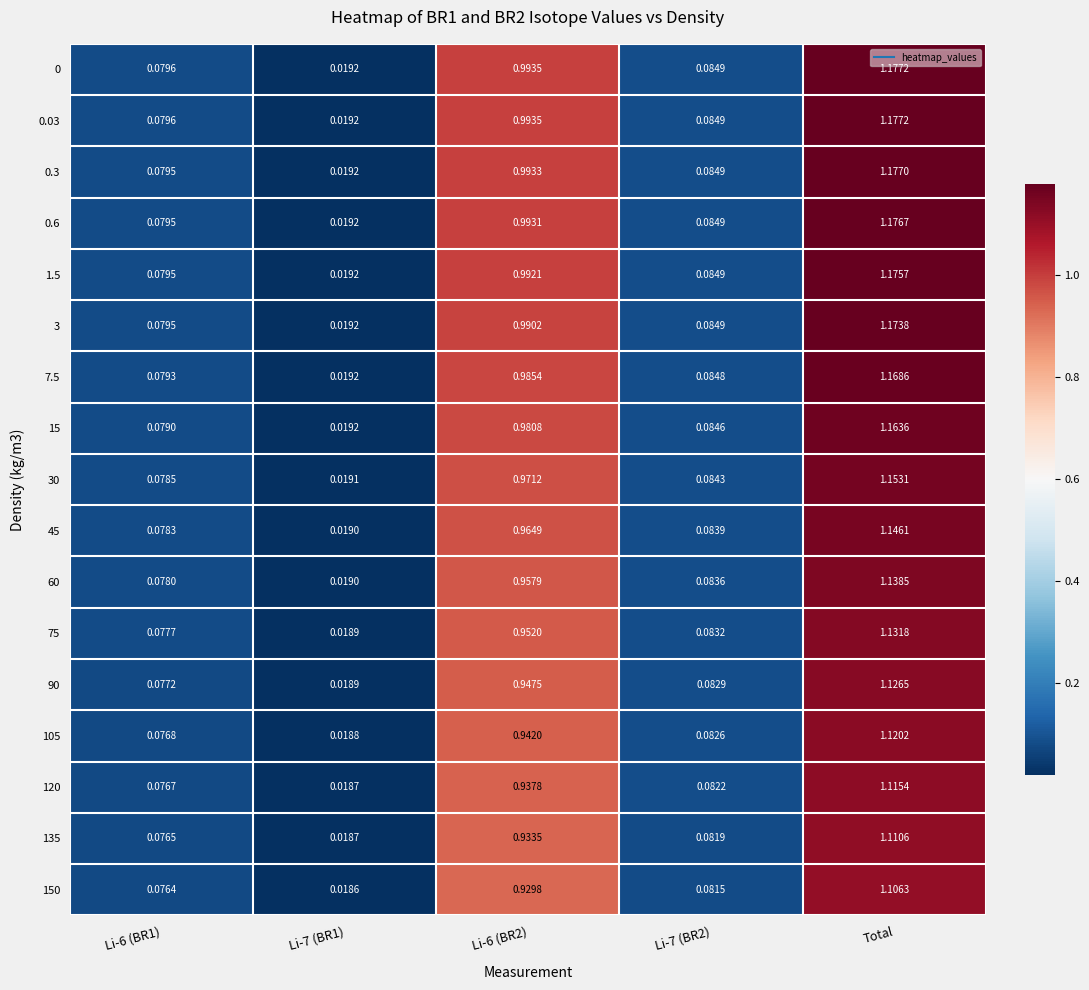

Which category has the highest value across all series?

Total